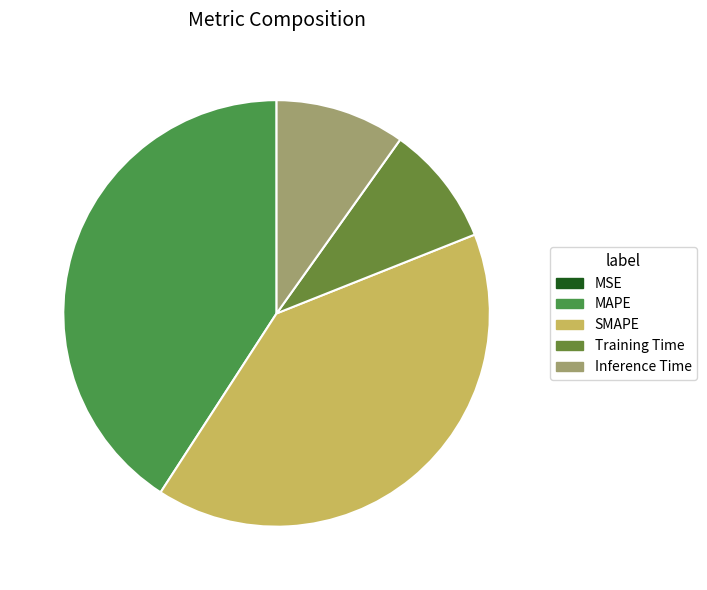

Which category has the biggest portion of the pie?

MAPE